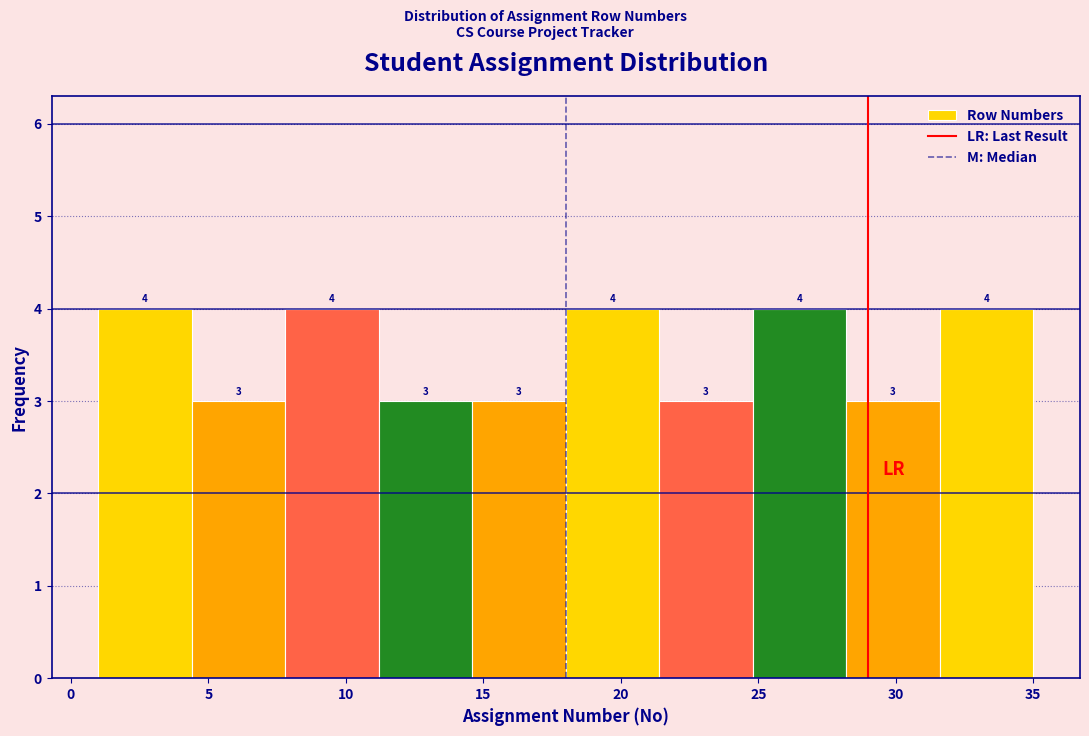

Reading left to right, transcribe this chart: for each bar, give the range it covers on the x-axis and its height. The bar edges are not printed on the chart, so give them approximately, as read against the axis.

1.0 to 4.4: 4
4.4 to 7.8: 3
7.8 to 11.2: 4
11.2 to 14.6: 3
14.6 to 18.0: 3
18.0 to 21.4: 4
21.4 to 24.8: 3
24.8 to 28.2: 4
28.2 to 31.6: 3
31.6 to 35.0: 4